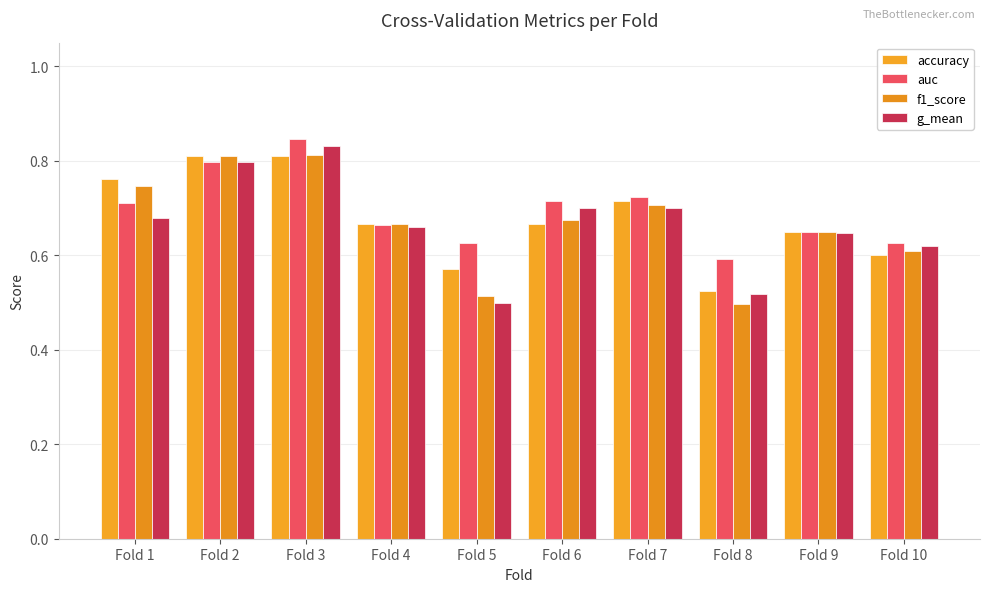

Where is g_mean nearest to the value 0?

Fold 5